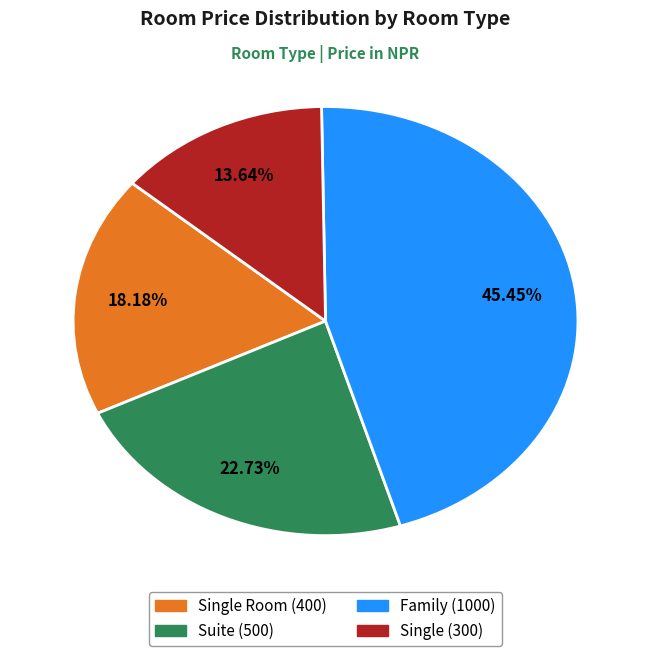

Does any single category account for the majority?

No